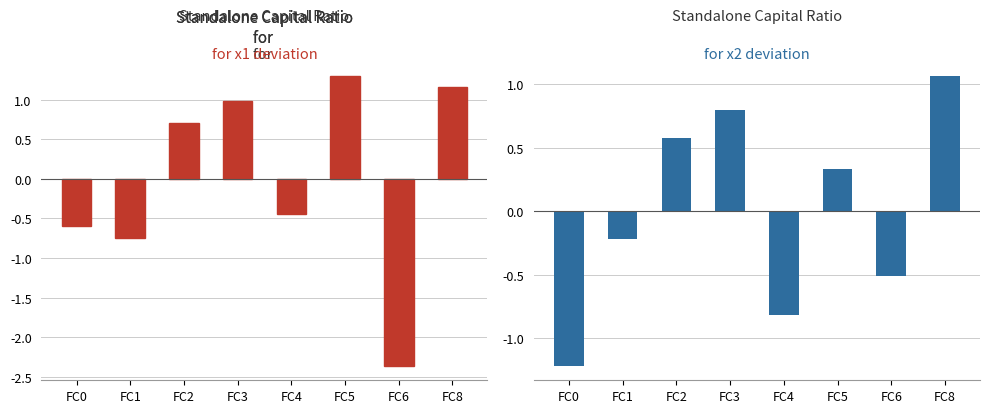

What is the difference between the maximum and minimum values in the x1 vs mean series?

3.7